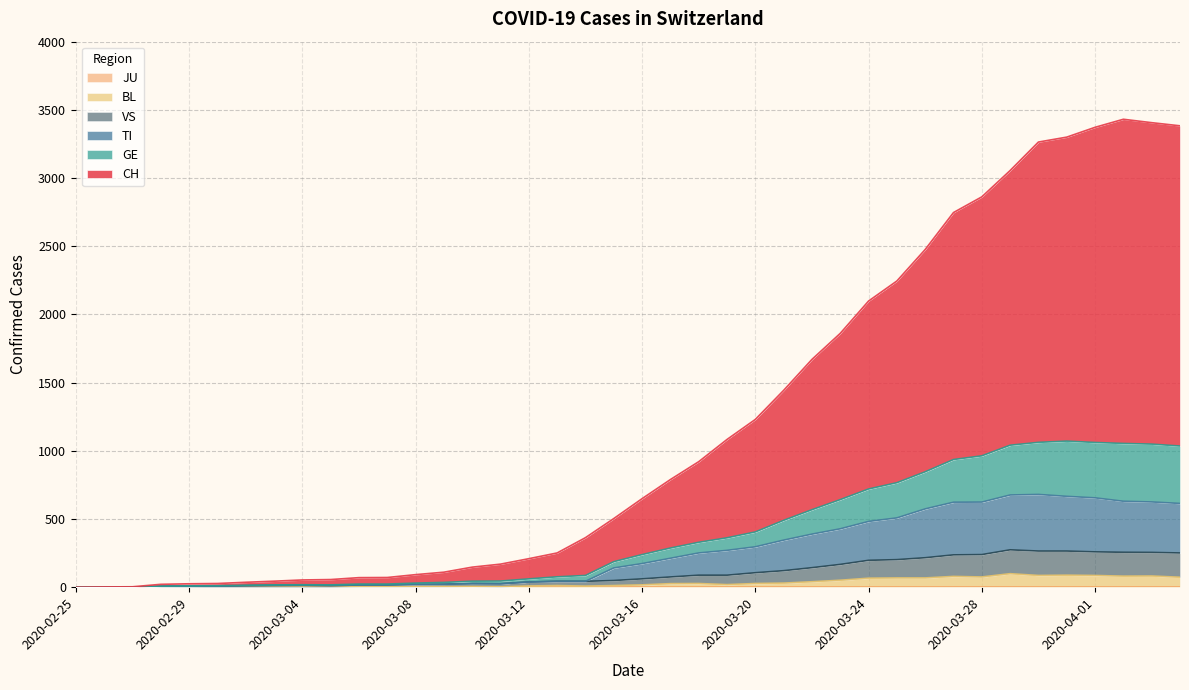

The value of CH at 2020-02-28 is 21. True or false?

True